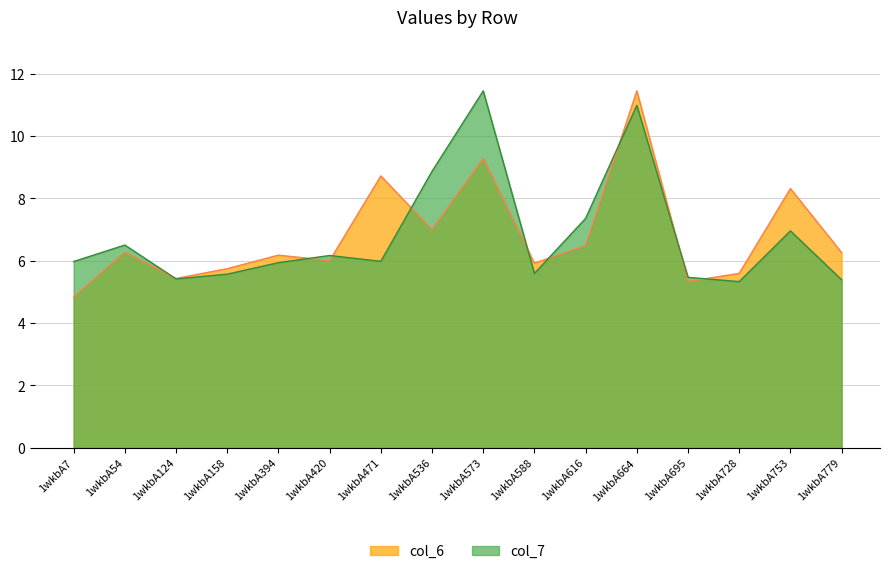

What is the approximate value of col_7 at 1wkbA124?

5.4